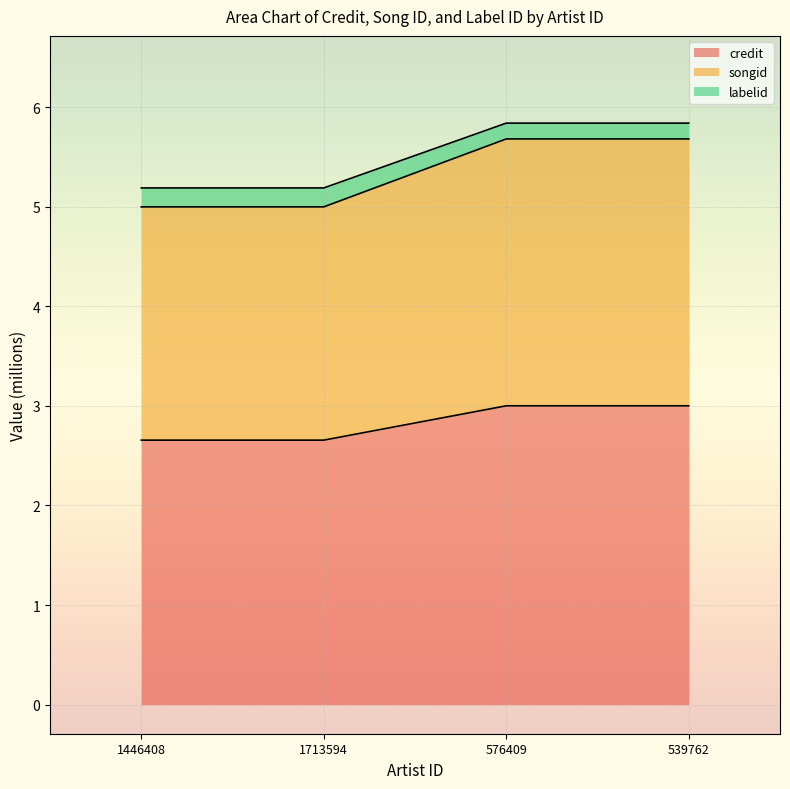

Between 1713594 and 1446408, which is larger?

1713594